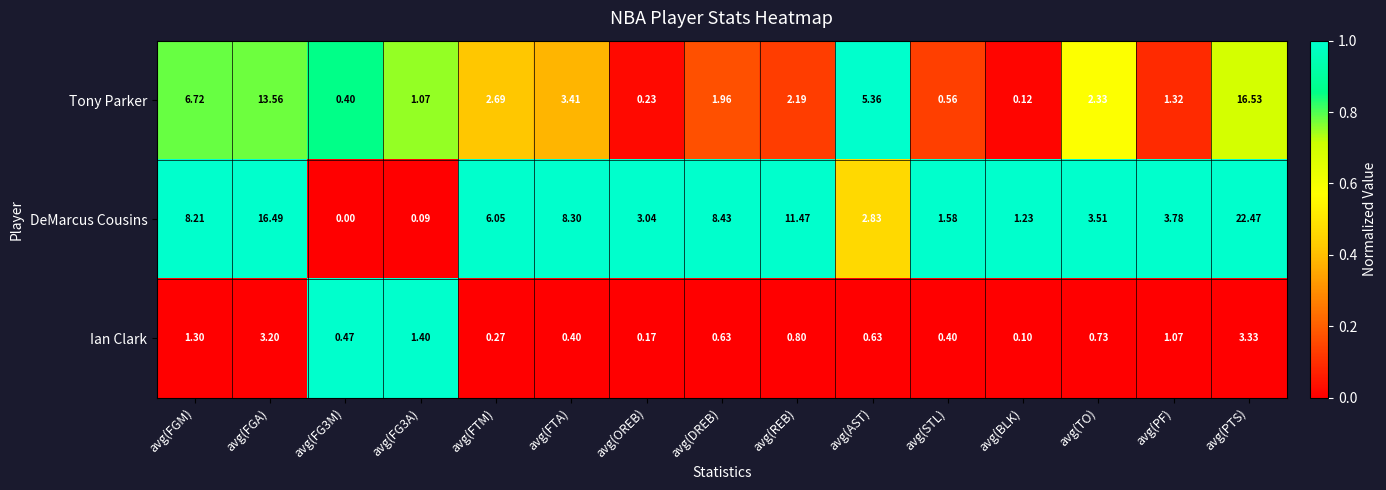

At avg(REB), list the series in order from largest to smallest.

DeMarcus Cousins, Tony Parker, Ian Clark